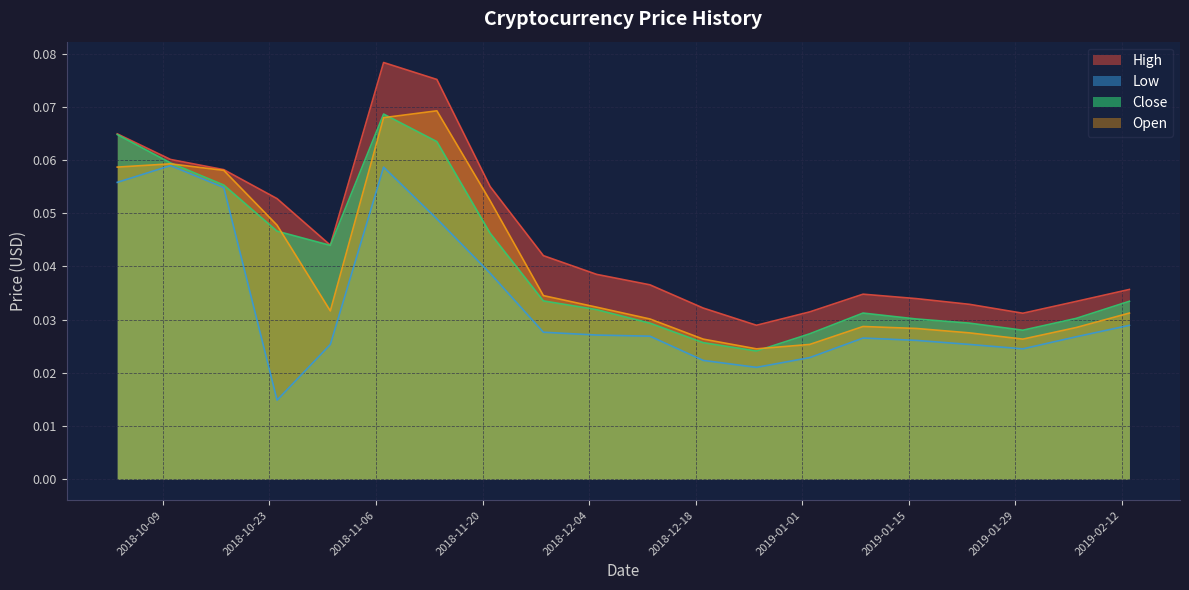

Reading right to left, extract all data points from this chart.

High: 2019-02-13=0.0	2019-02-06=0.0	2019-01-30=0.0	2019-01-23=0.0	2019-01-16=0.0	2019-01-09=0.0	2019-01-02=0.0	2018-12-26=0.0	2018-12-19=0.0	2018-12-12=0.0	2018-12-05=0.0	2018-11-28=0.0	2018-11-21=0.1	2018-11-14=0.1	2018-11-07=0.1	2018-10-31=0.0	2018-10-24=0.1	2018-10-17=0.1	2018-10-10=0.1	2018-10-03=0.1
Low: 2019-02-13=0.0	2019-02-06=0.0	2019-01-30=0.0	2019-01-23=0.0	2019-01-16=0.0	2019-01-09=0.0	2019-01-02=0.0	2018-12-26=0.0	2018-12-19=0.0	2018-12-12=0.0	2018-12-05=0.0	2018-11-28=0.0	2018-11-21=0.0	2018-11-14=0.0	2018-11-07=0.1	2018-10-31=0.0	2018-10-24=0.0	2018-10-17=0.1	2018-10-10=0.1	2018-10-03=0.1
Close: 2019-02-13=0.0	2019-02-06=0.0	2019-01-30=0.0	2019-01-23=0.0	2019-01-16=0.0	2019-01-09=0.0	2019-01-02=0.0	2018-12-26=0.0	2018-12-19=0.0	2018-12-12=0.0	2018-12-05=0.0	2018-11-28=0.0	2018-11-21=0.0	2018-11-14=0.1	2018-11-07=0.1	2018-10-31=0.0	2018-10-24=0.0	2018-10-17=0.1	2018-10-10=0.1	2018-10-03=0.1
Open: 2019-02-13=0.0	2019-02-06=0.0	2019-01-30=0.0	2019-01-23=0.0	2019-01-16=0.0	2019-01-09=0.0	2019-01-02=0.0	2018-12-26=0.0	2018-12-19=0.0	2018-12-12=0.0	2018-12-05=0.0	2018-11-28=0.0	2018-11-21=0.1	2018-11-14=0.1	2018-11-07=0.1	2018-10-31=0.0	2018-10-24=0.0	2018-10-17=0.1	2018-10-10=0.1	2018-10-03=0.1